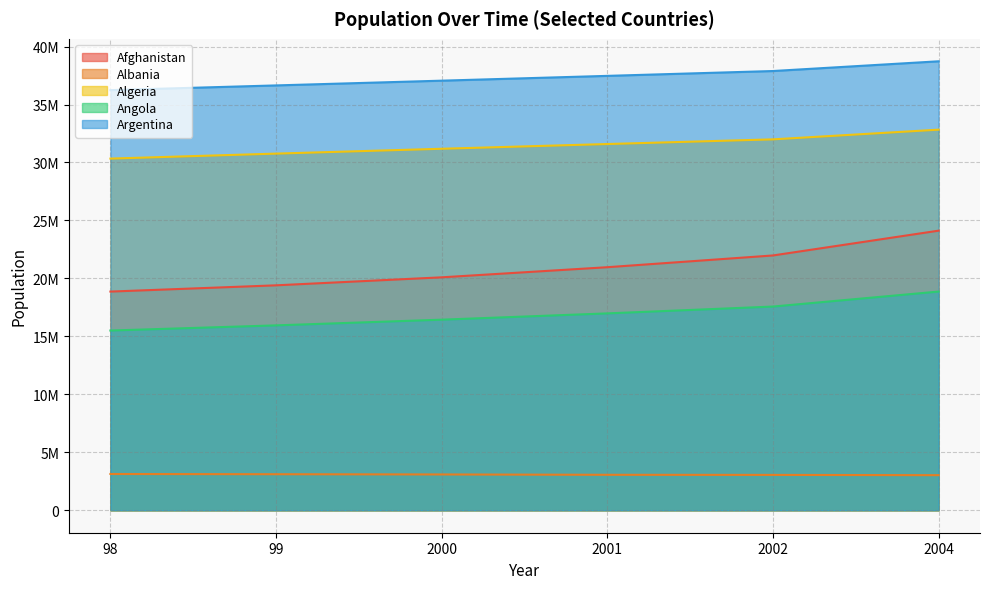

What is the value of the Algeria point at the 3rd from the left?

31183660